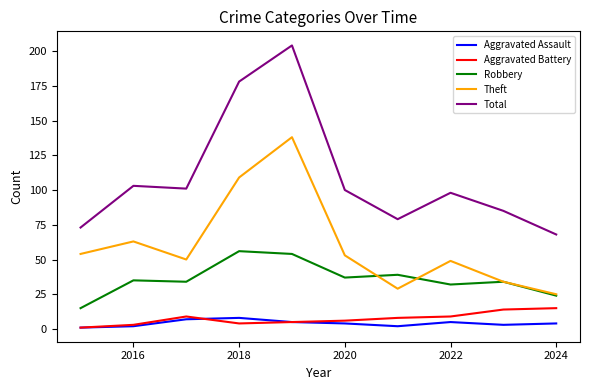

True or false: Total and Aggravated Battery cross at least once.

False